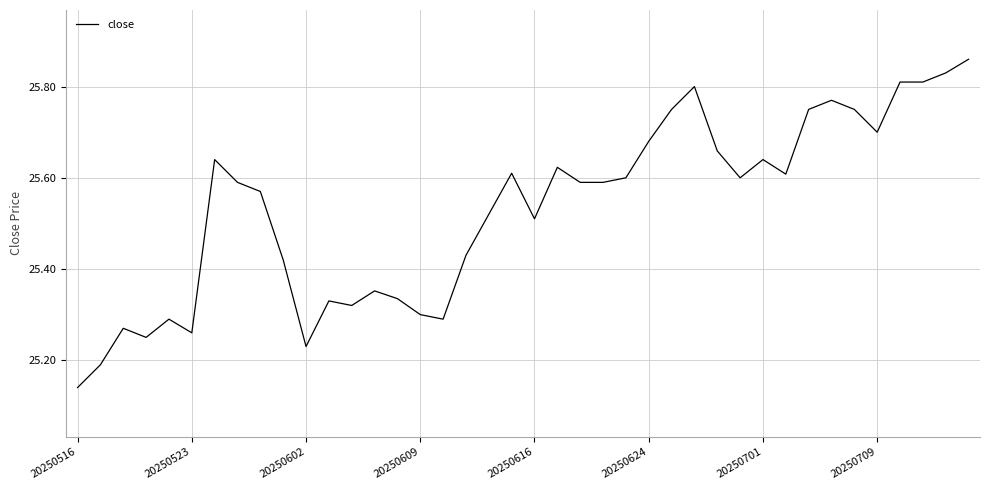

How many lines are shown in the chart?

1